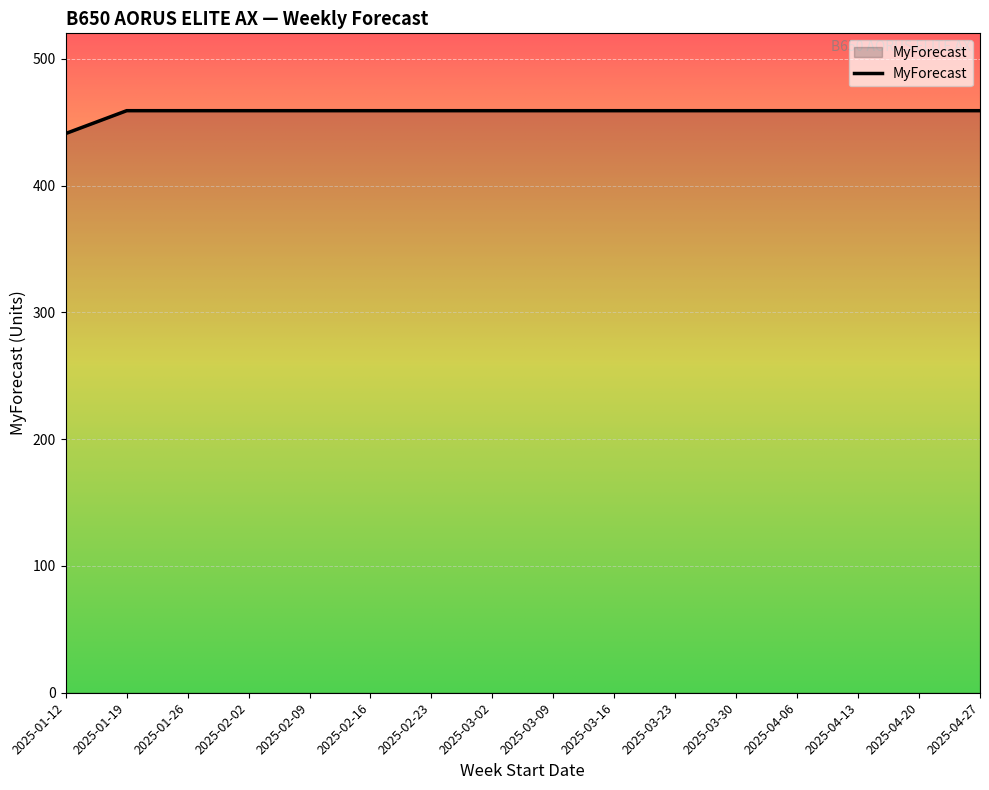

At which category does the chart reach its minimum across all series?

2025-01-12